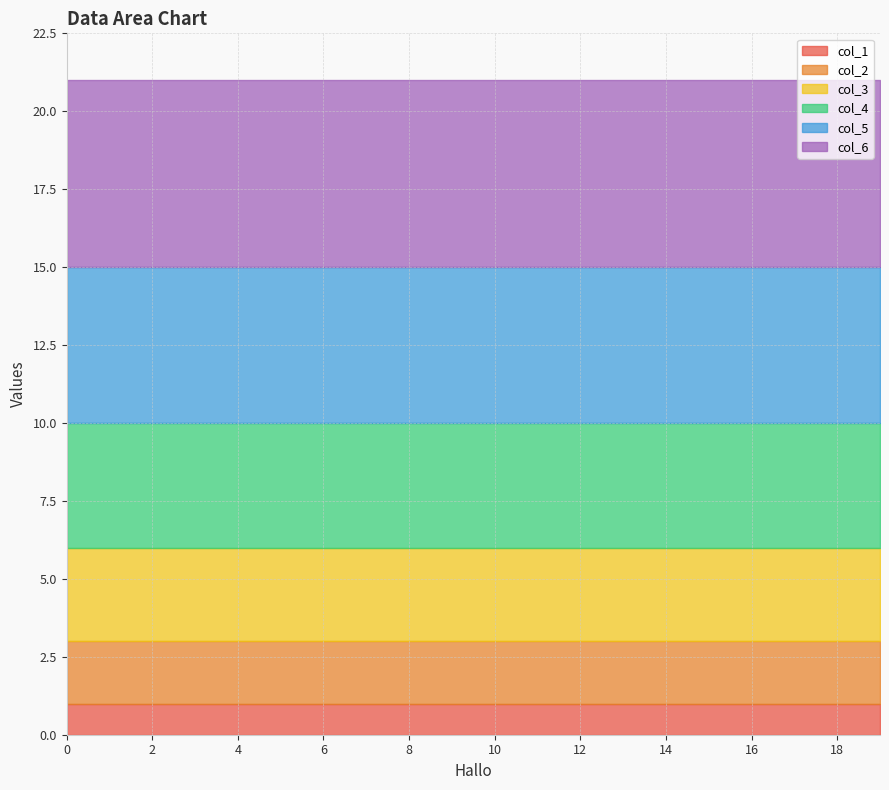

What are all the series names shown in the legend?

col_1, col_2, col_3, col_4, col_5, col_6